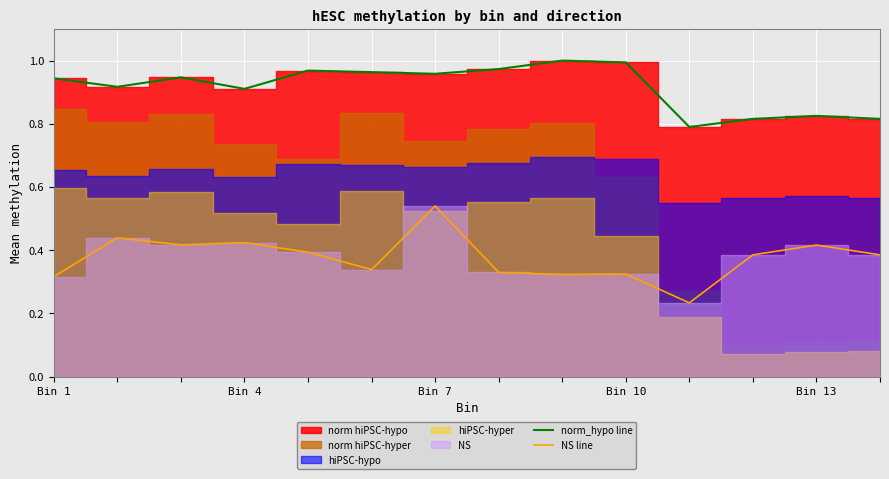

True or false: norm_hypo line and NS line intersect in this chart.

False